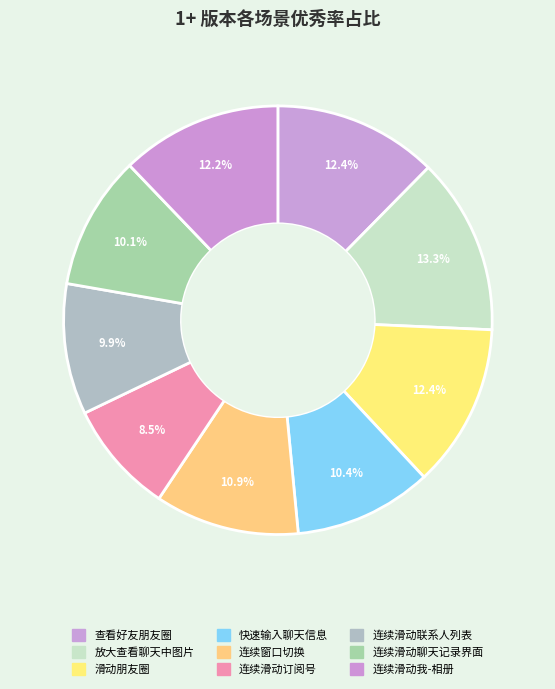

How many segments does this pie chart have?

9